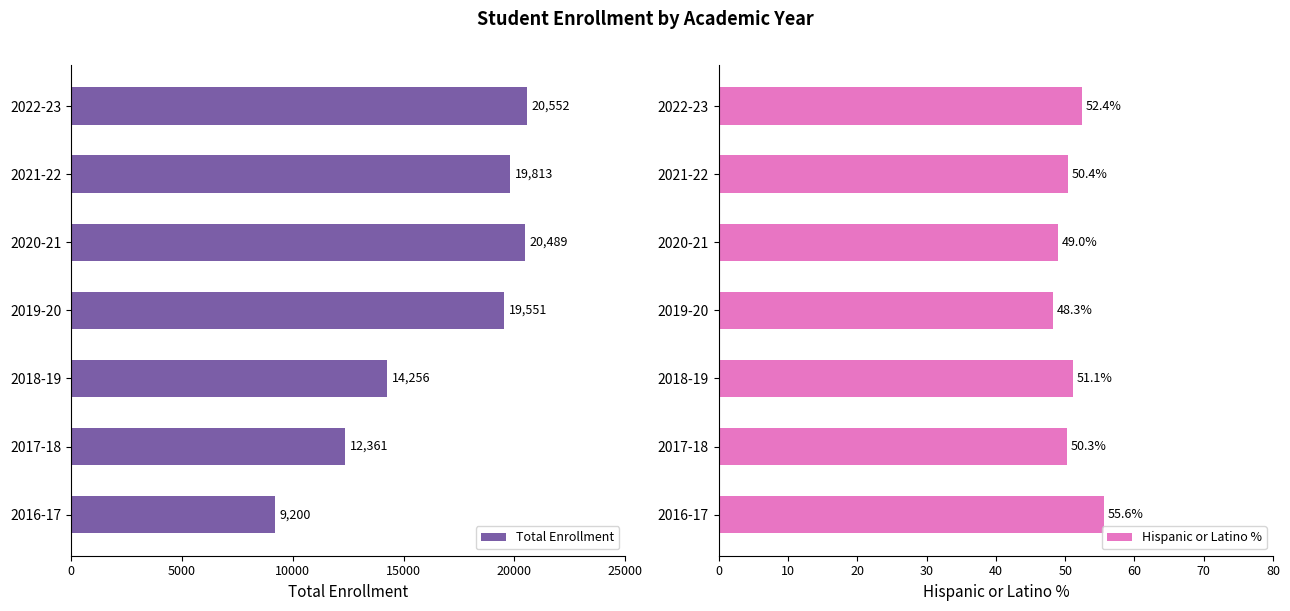

Read the Hispanic or Latino % value at 2020-21.

49.0